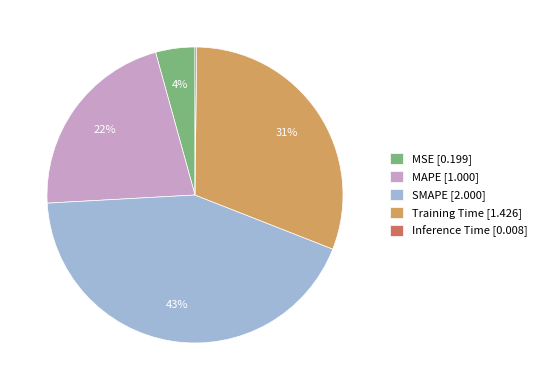

Is Training Time the majority of the pie?

No